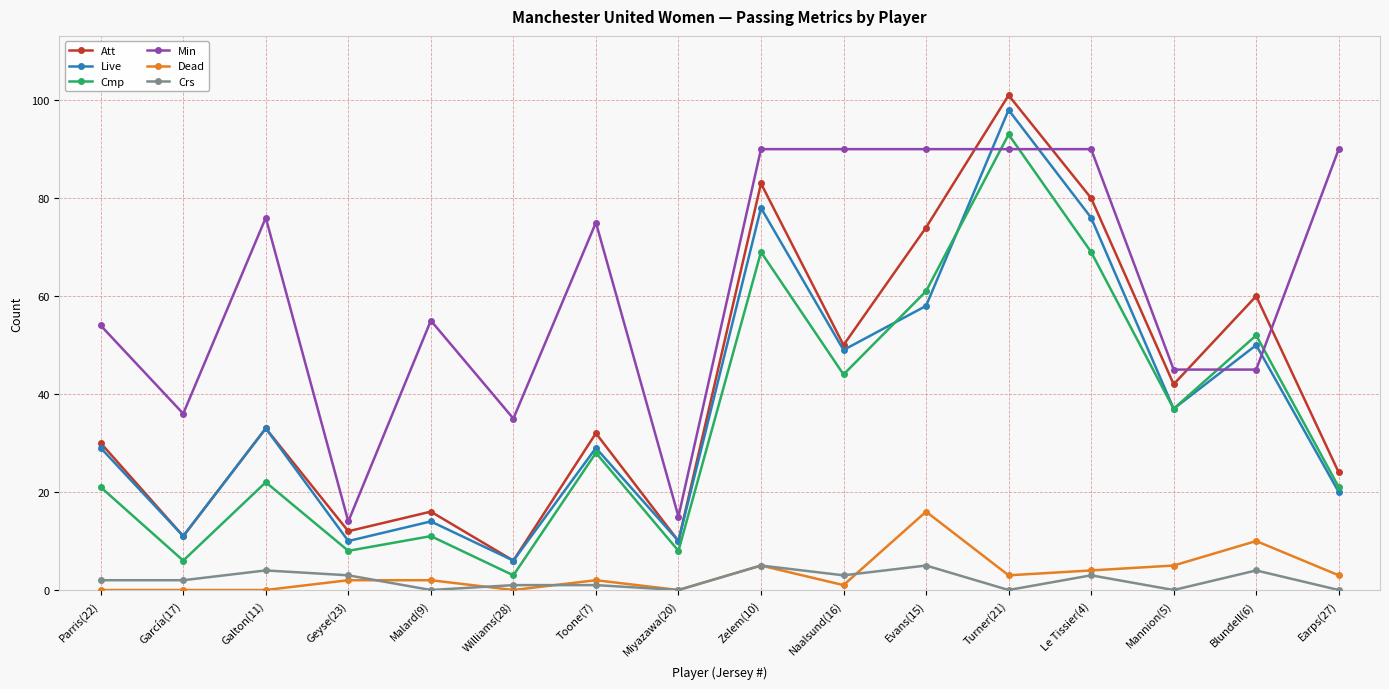

At which category is the sum across all series the highest?

Turner(21)